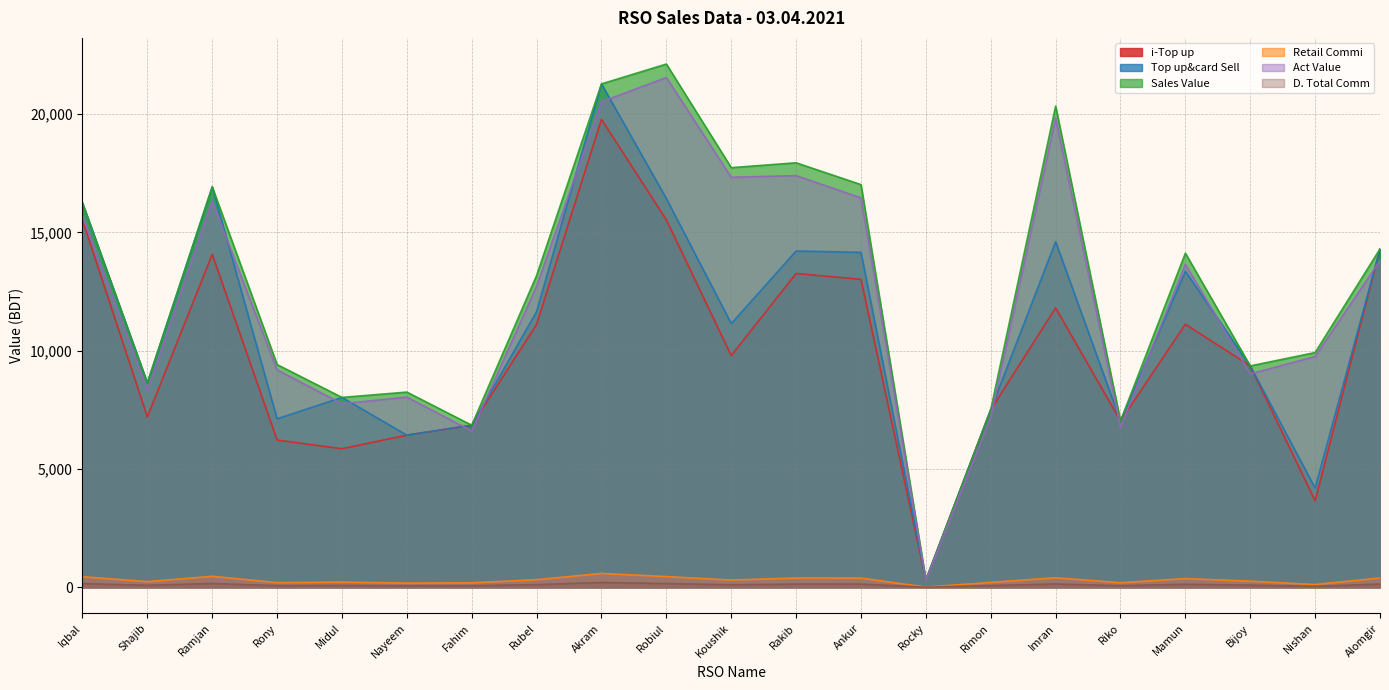

How many data points does each series have?

21